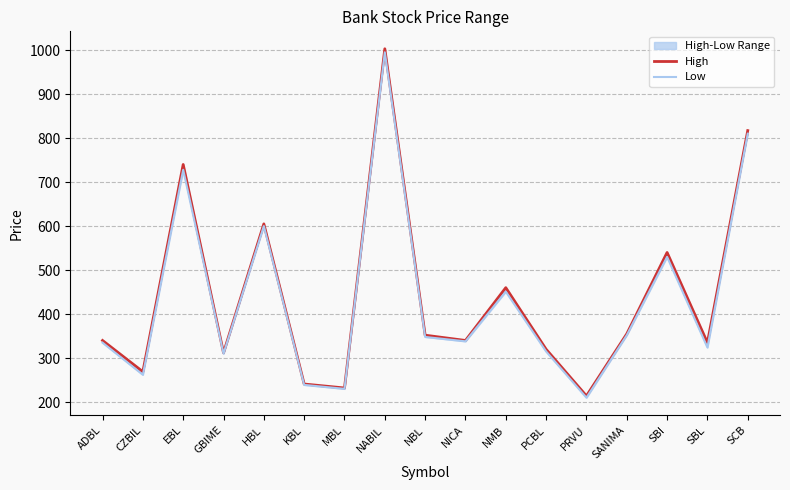

At which category does the chart reach its minimum across all series?

PRVU